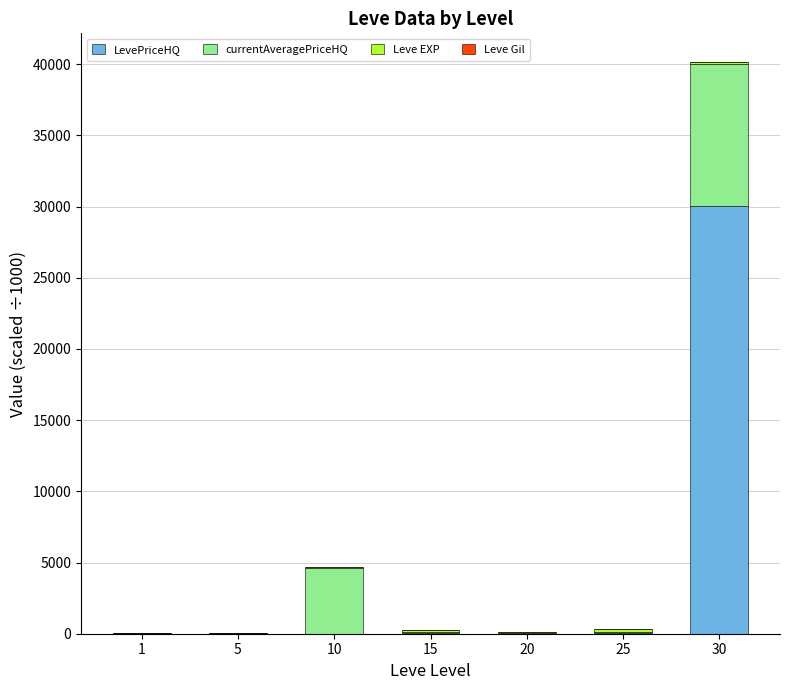

Count the number of categories in the chart.

7